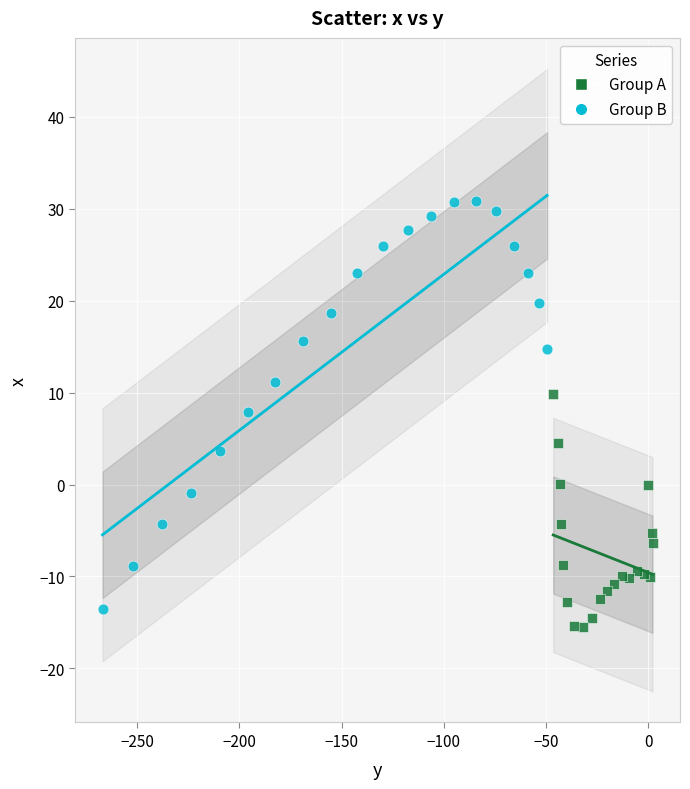

What are all the series names shown in the legend?

Group A, Group B